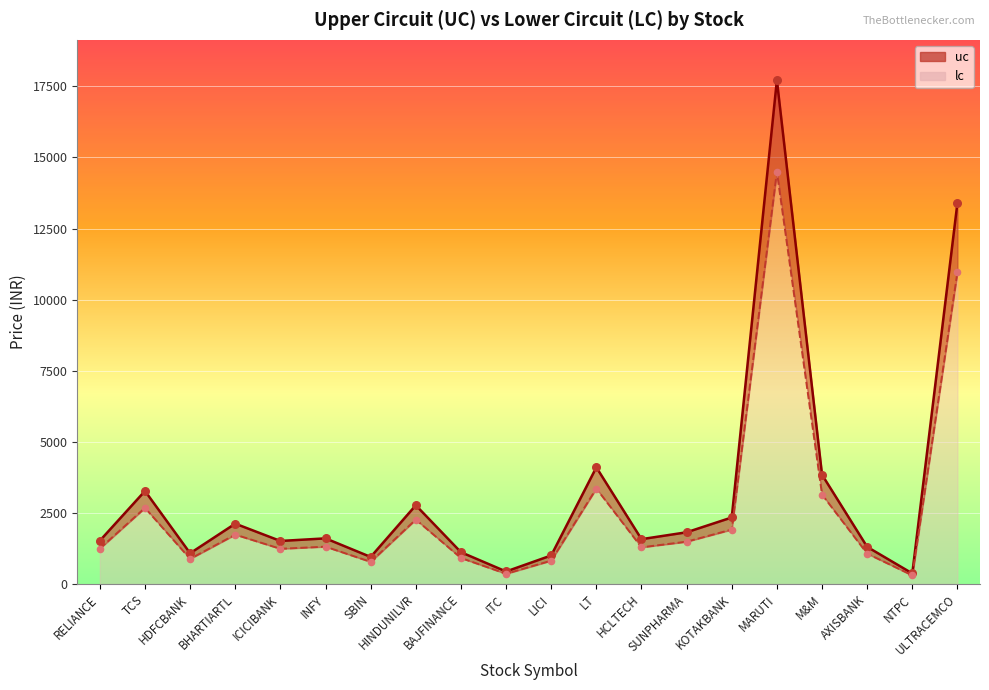

Which series has the widest spread of Y values?

uc